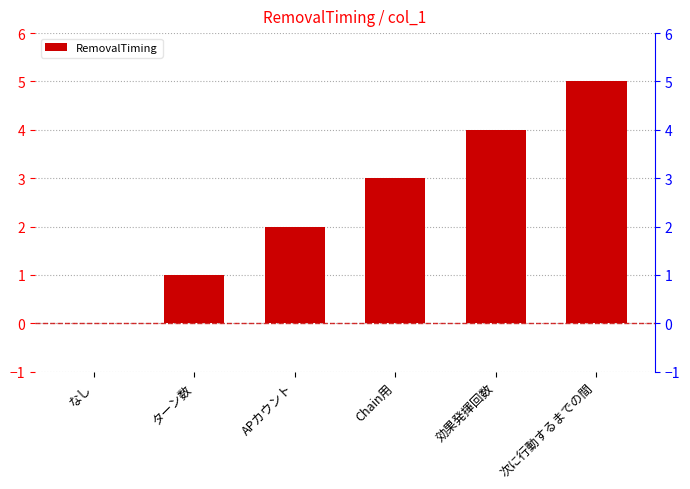

What is the sum of all values?

15